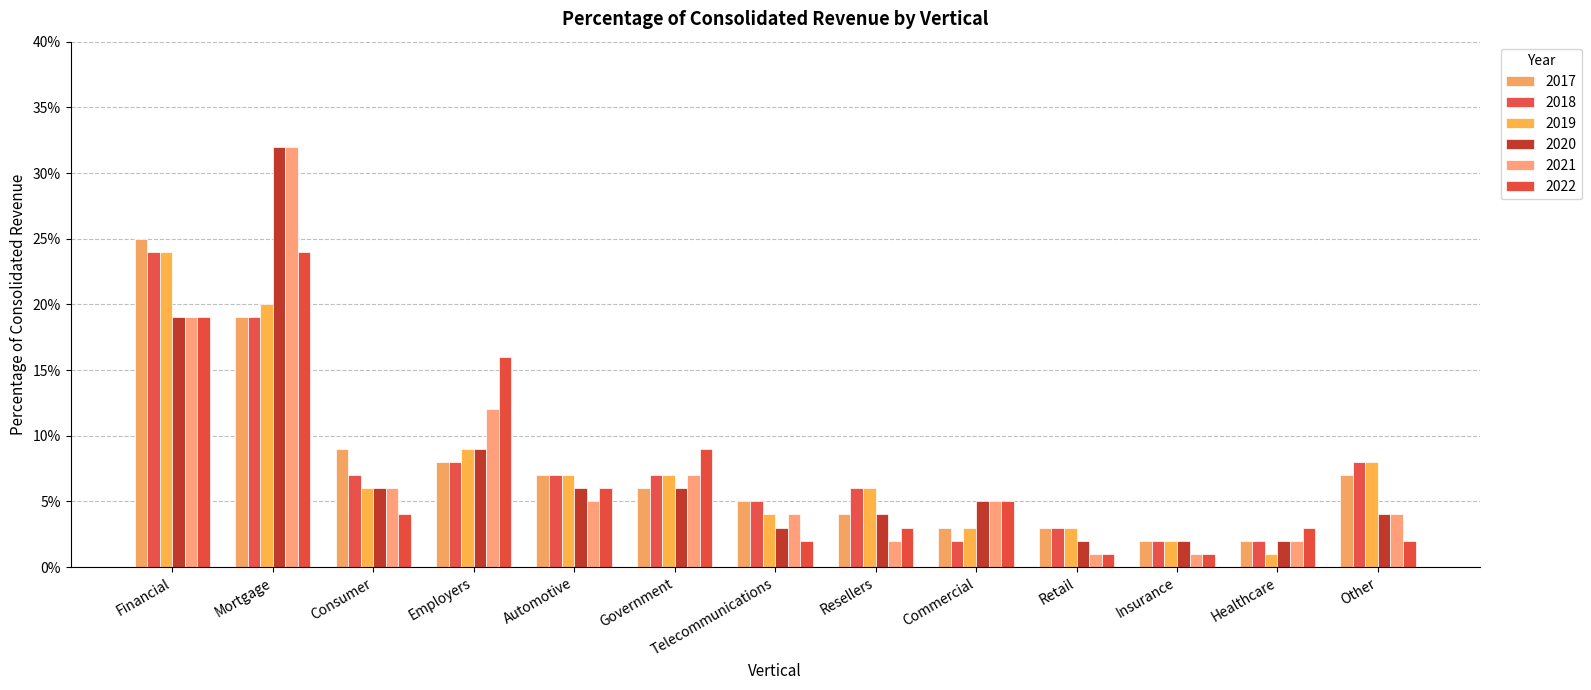

Is it true that 2020 equals 0.0 at Automotive?

False